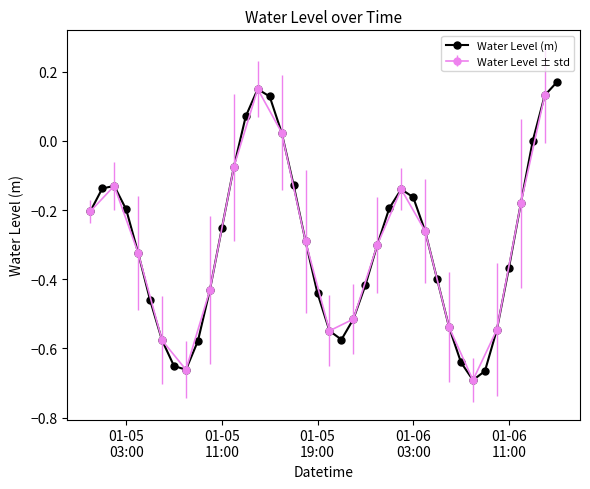

In Water Level (m), how many points are lower than both neighbors (excluding endpoints)?

3